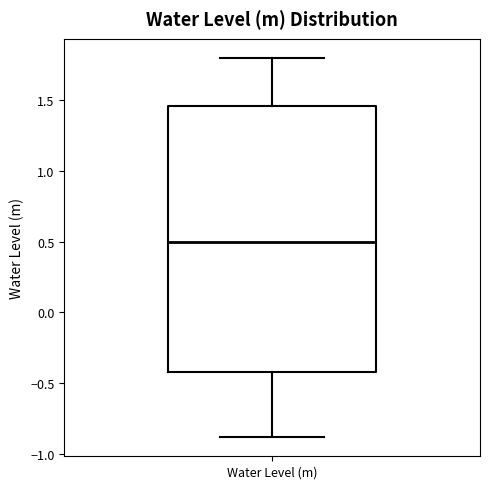

Transcribe this box plot: give where the median line is, the range the box spans, and where the two whiskers end, as read against the y-axis. The values are not printed on the chart, so give them approximately, as read against the axis.

median 0.50, box -0.40 to 1.45, whiskers -0.90 to 1.80